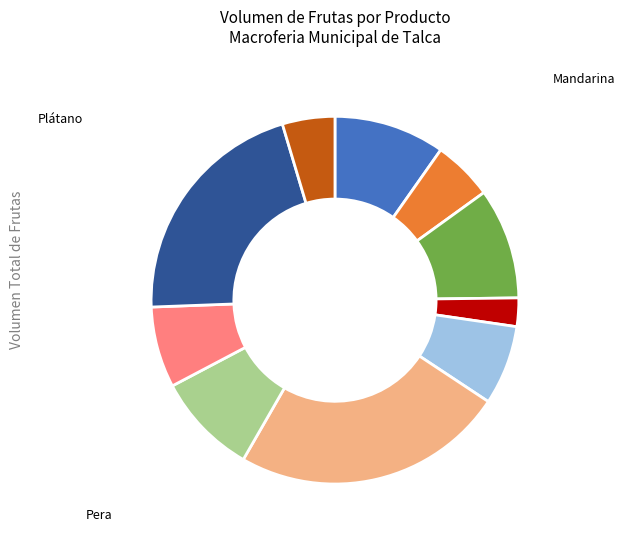

How many slices are in this pie chart?

10